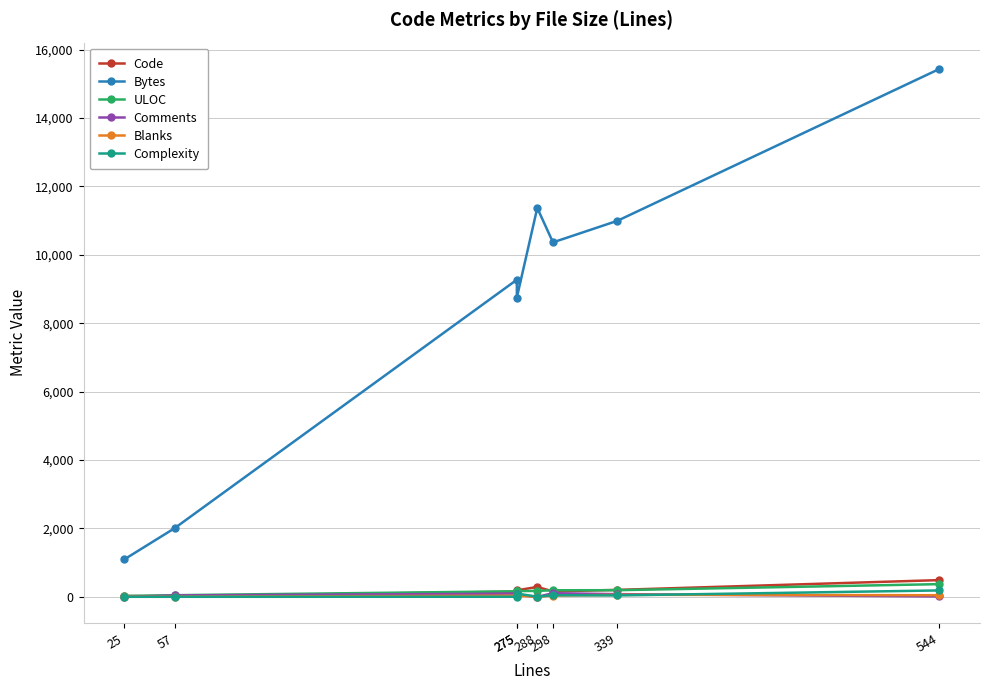

At which category does the chart reach its minimum across all series?

25